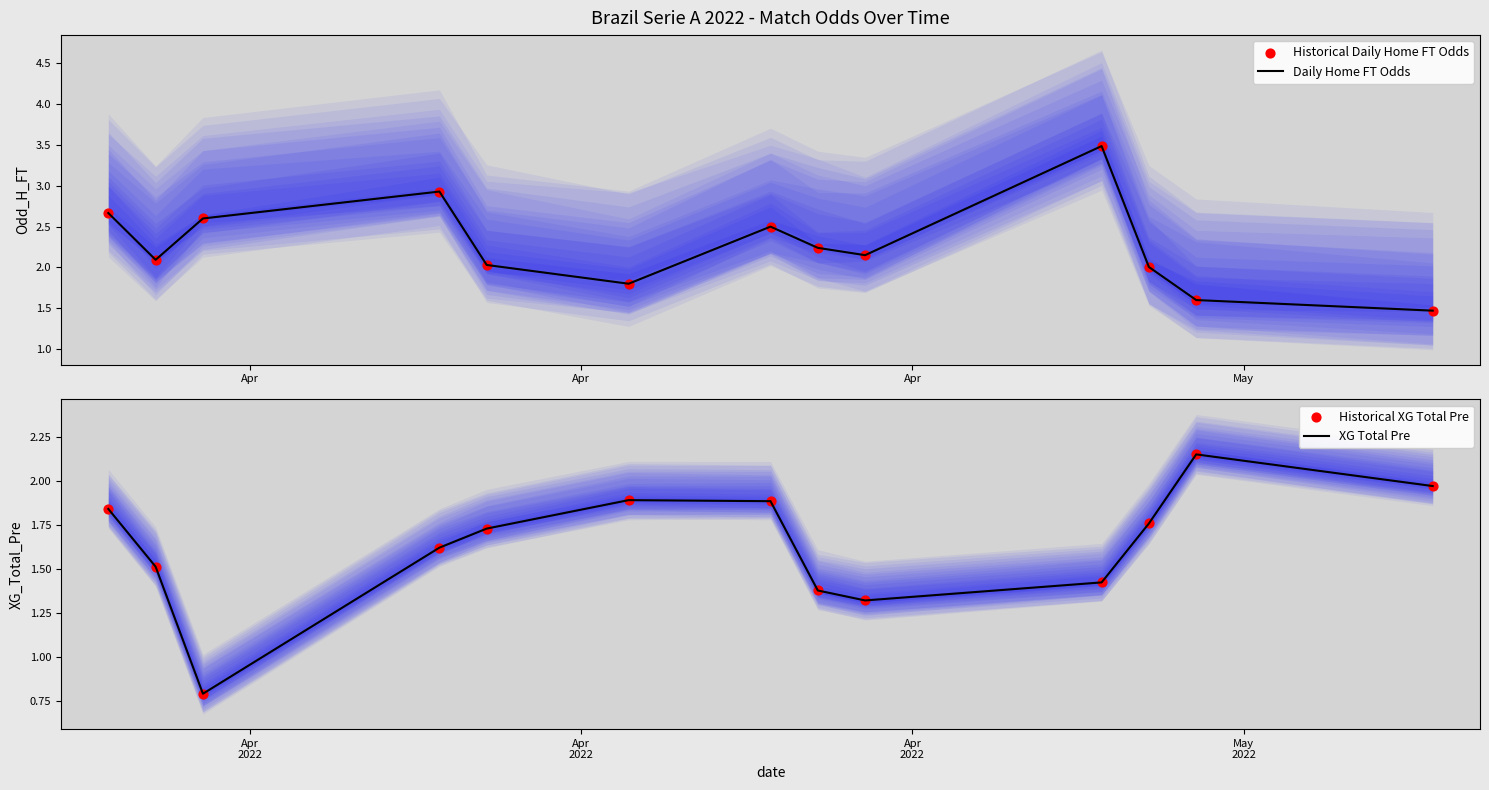

Which series has the largest total across all categories?

Daily Home FT Odds